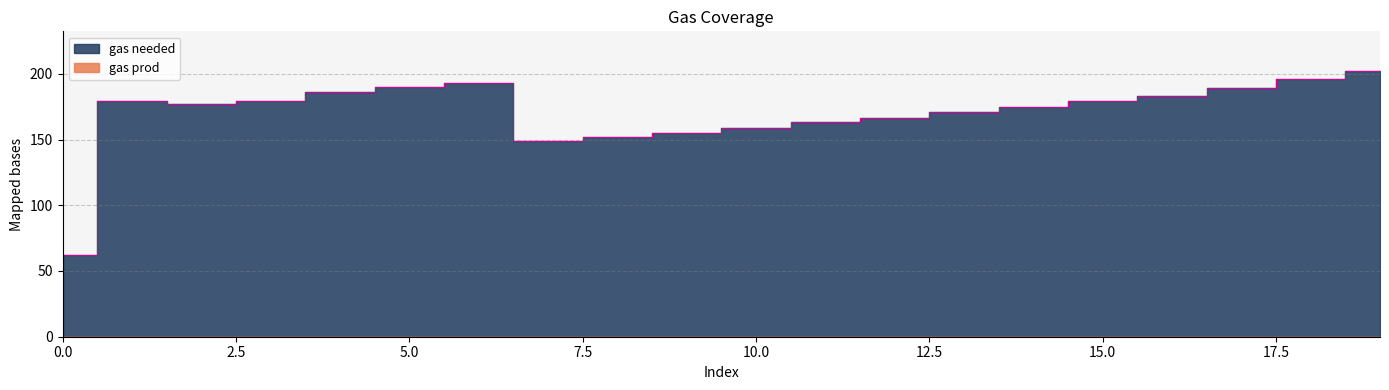

True or false: the data shows 29 at 0.

False